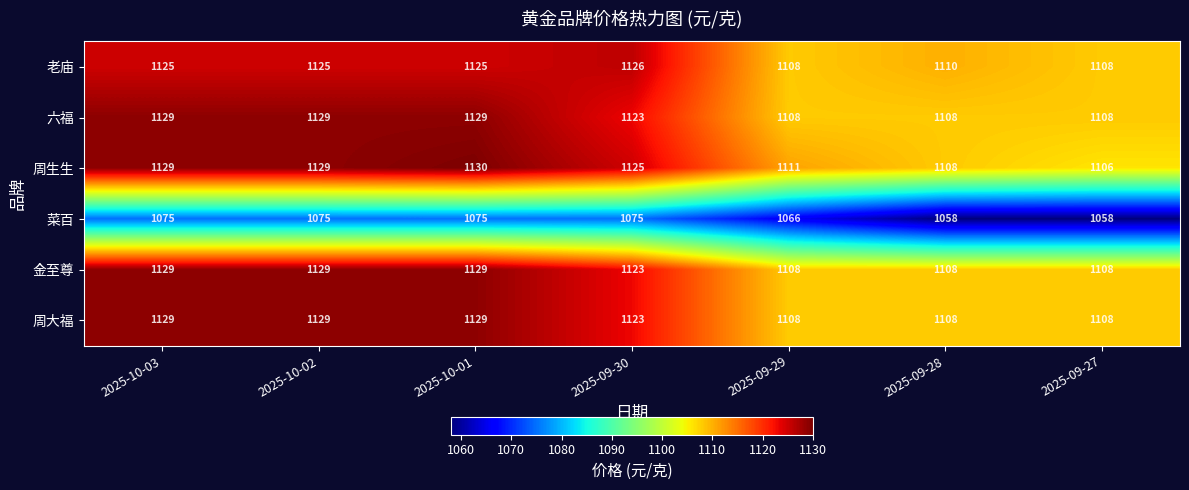

What is the spread (max minus min) of values at 2025-10-01?

55